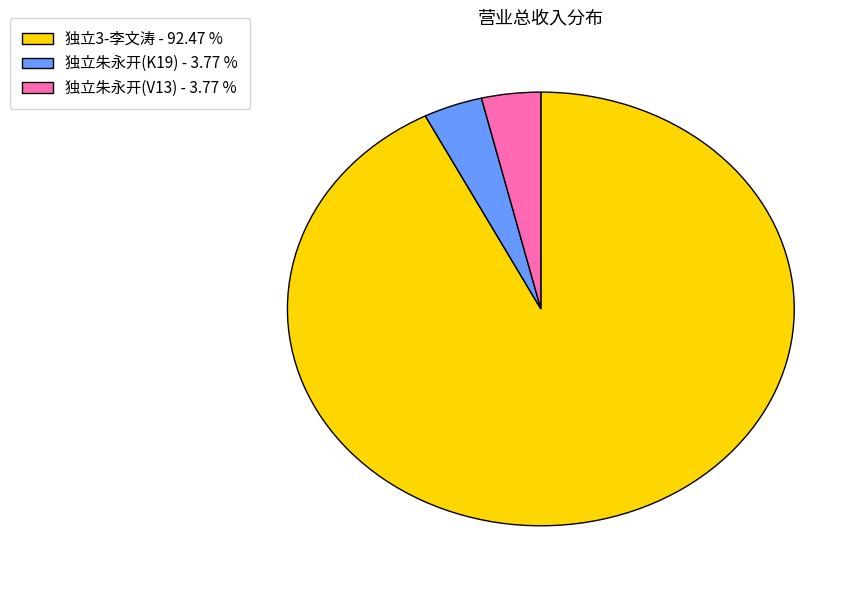

Which category has the biggest portion of the pie?

独立3-李文涛